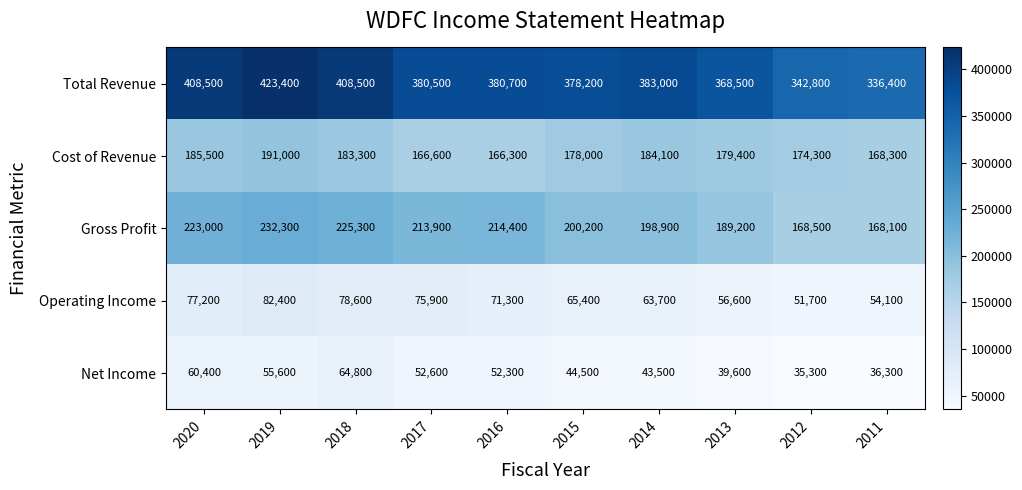

What value does the Operating Income series have at 2014, to the nearest 100?

63700